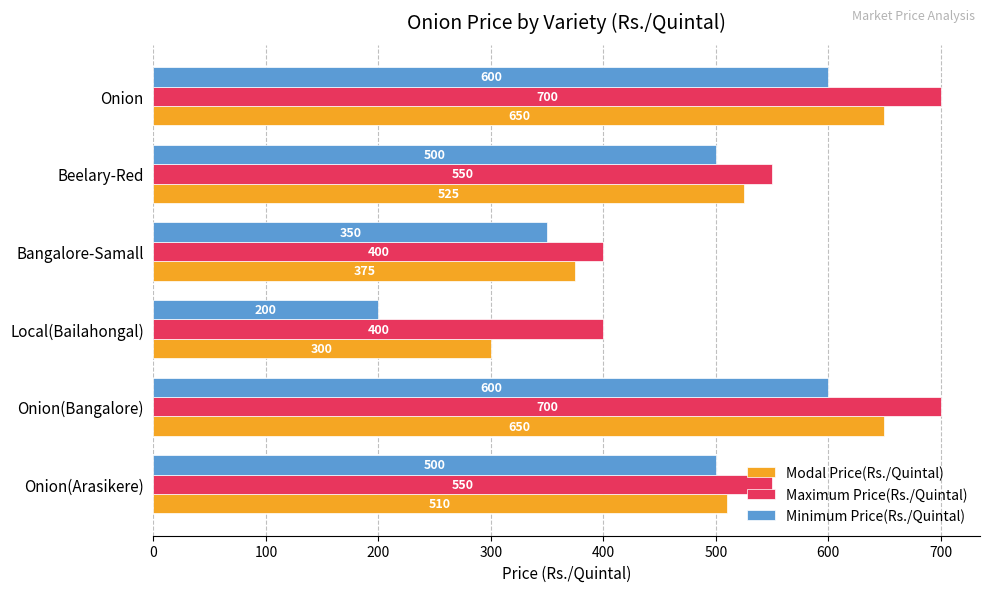

What is the sum of all Maximum Price(Rs./Quintal) values?

3300